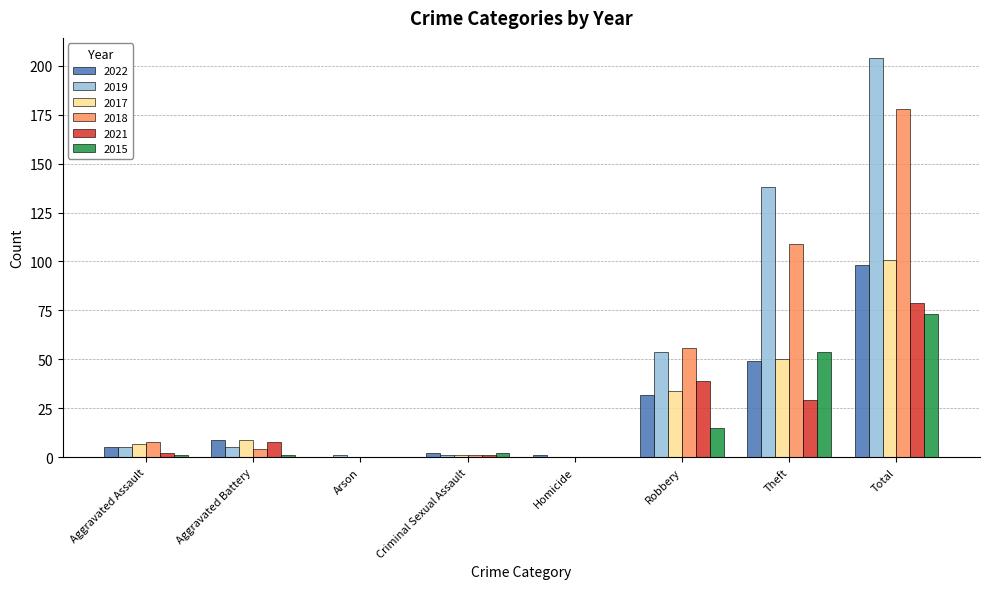

How many groups of bars are there?

8